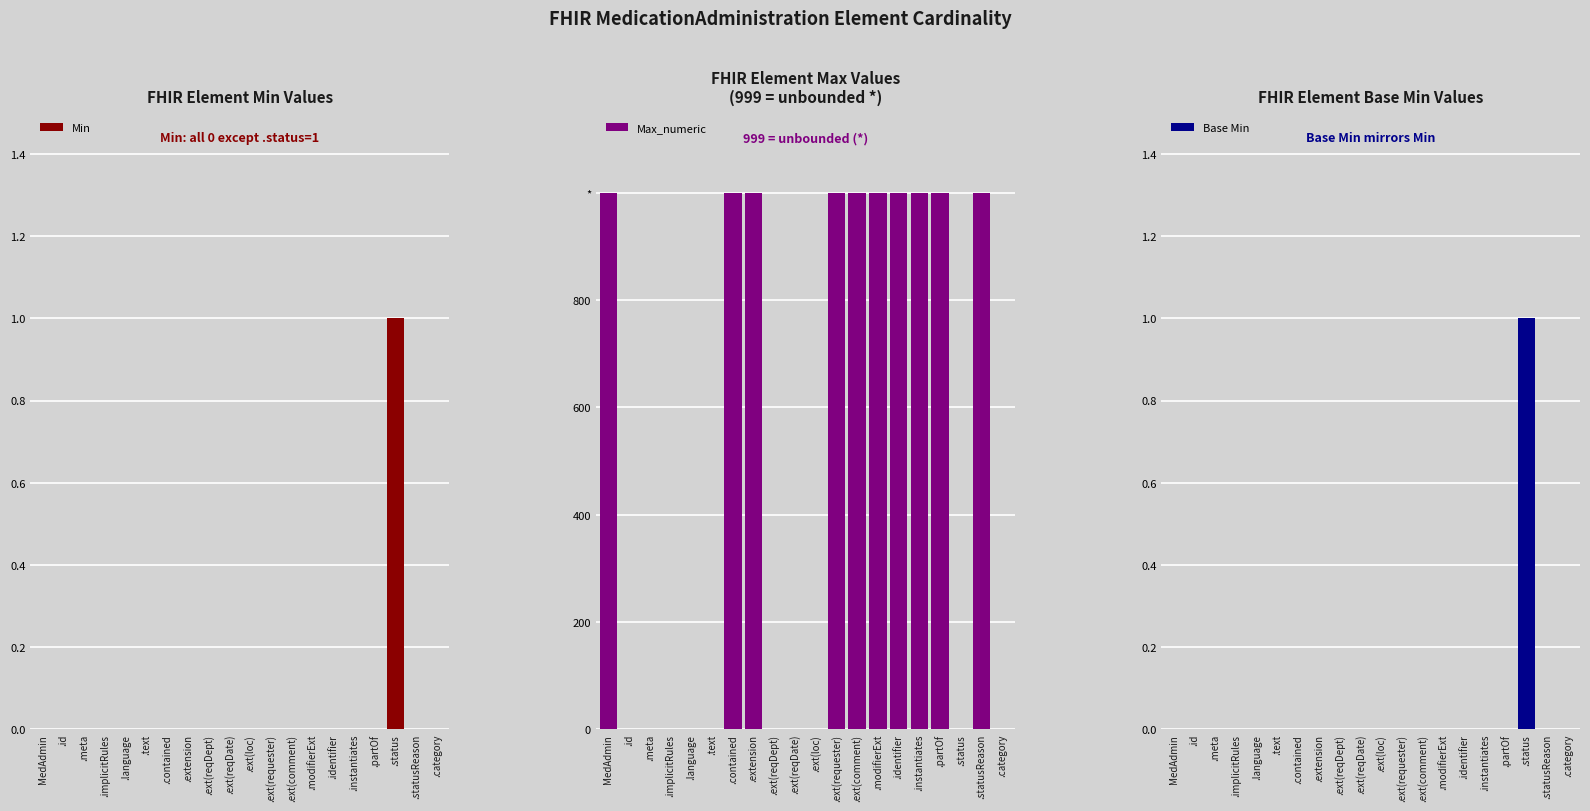

At which category does the chart reach its peak across all series?

MedAdmin